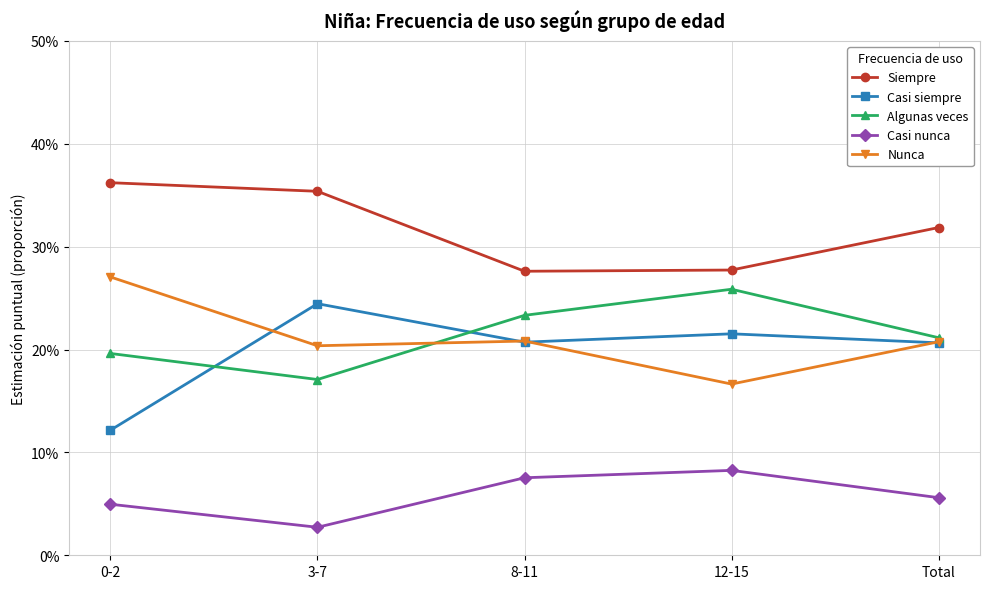

What are all the series names shown in the legend?

Siempre, Casi siempre, Algunas veces, Casi nunca, Nunca